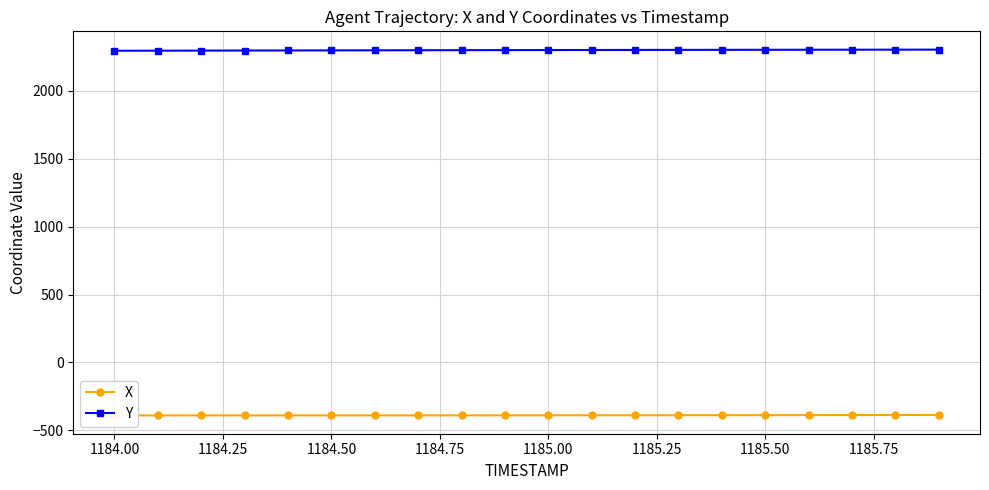

The value of Y at 1184.50 is 3719.9. True or false?

False